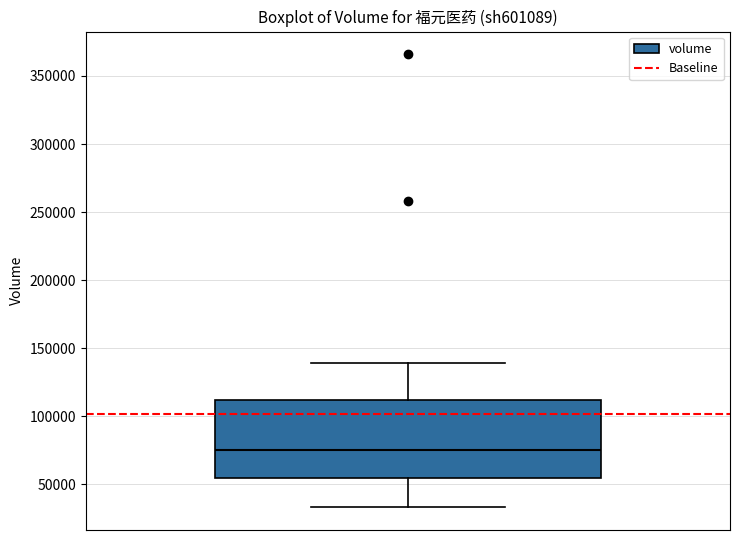

Where does the upper whisker of the box end on the y-axis? The values are not printed on the chart, so give them approximately, as read against the axis.

140000